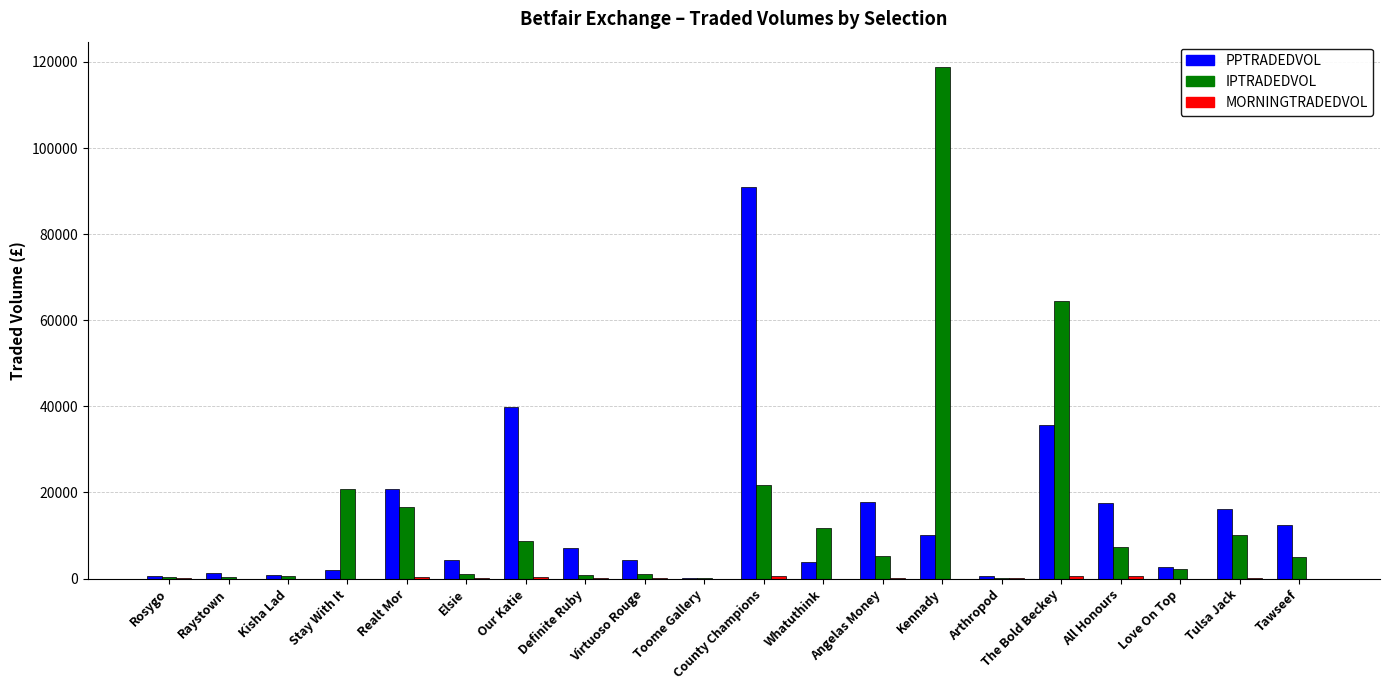

The value of PPTRADEDVOL at Realt Mor is 9050.2. True or false?

False